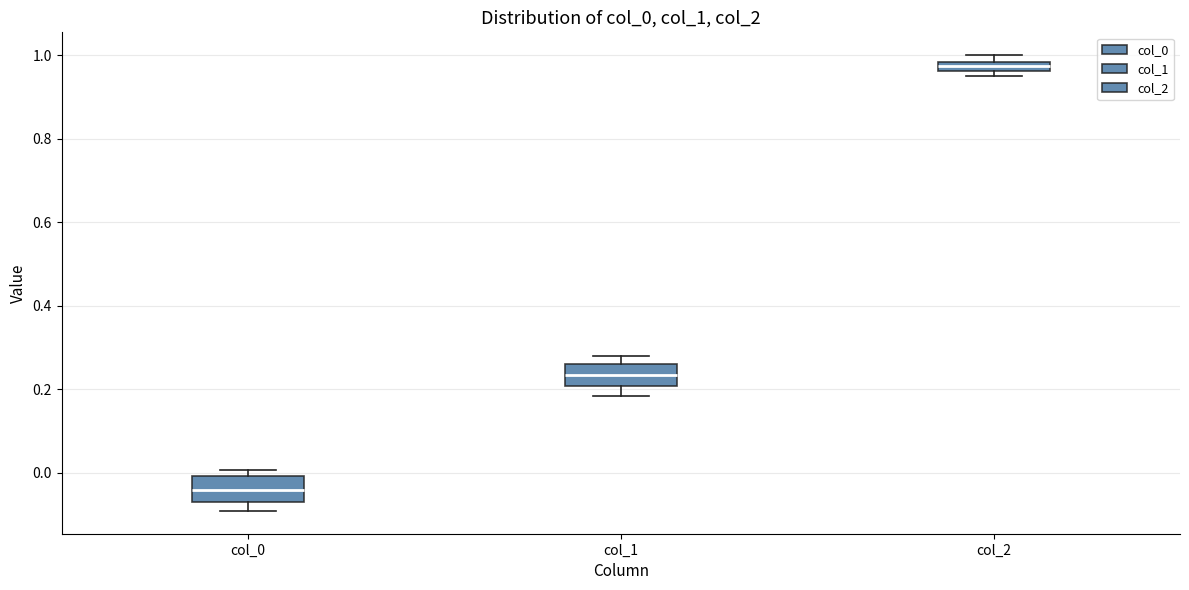

Where does the median line of the box for col_0 sit on the y-axis? The values are not printed on the chart, so give them approximately, as read against the axis.

-0.04